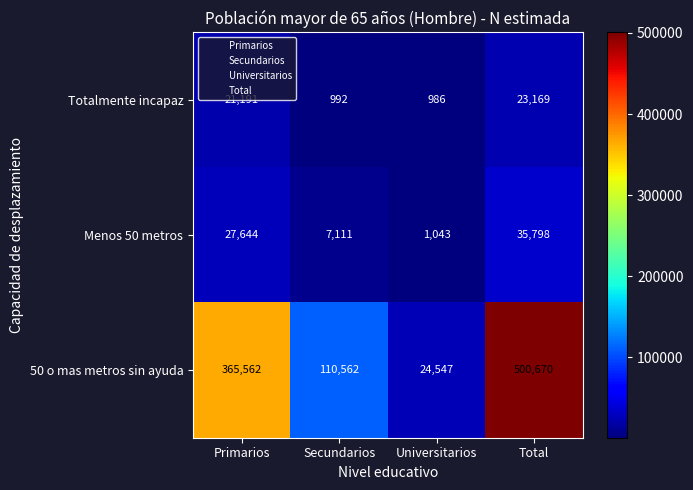

How many data points in 50 o mas metros sin ayuda are less than 365562?

2